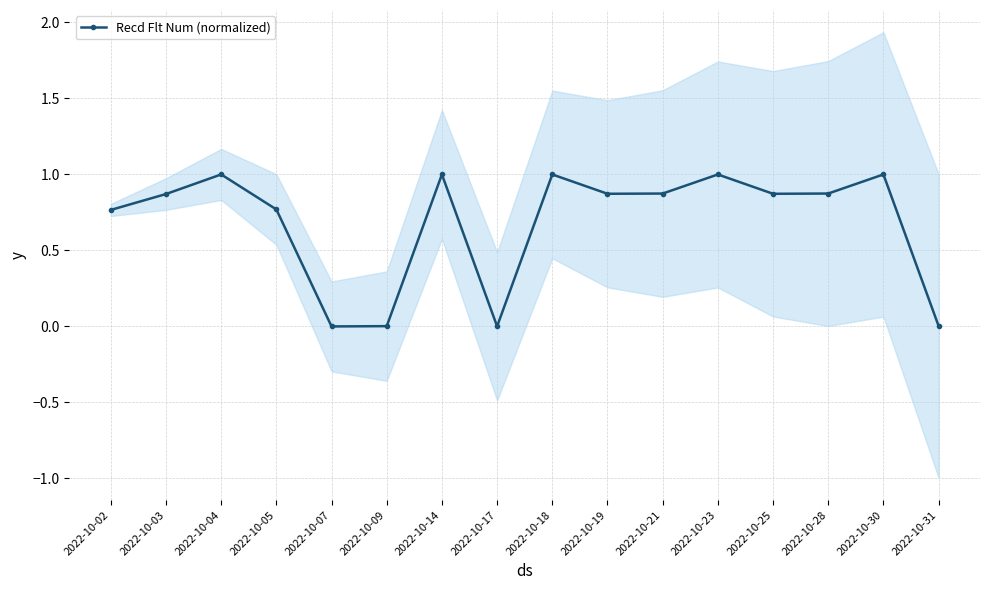

What is the greatest value displayed?

1.0